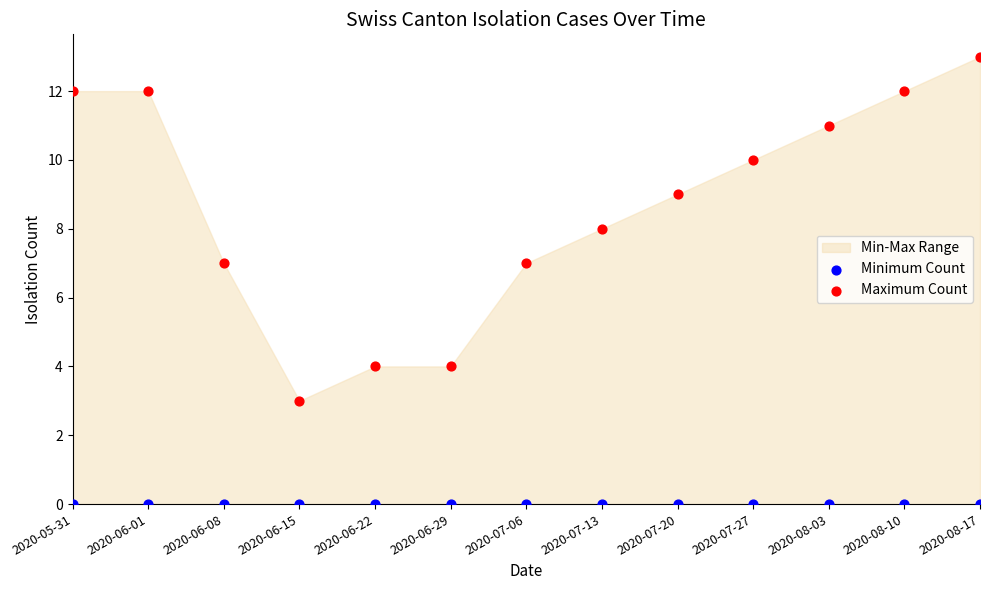

Which series reaches the minimum Y coordinate?

Minimum Count